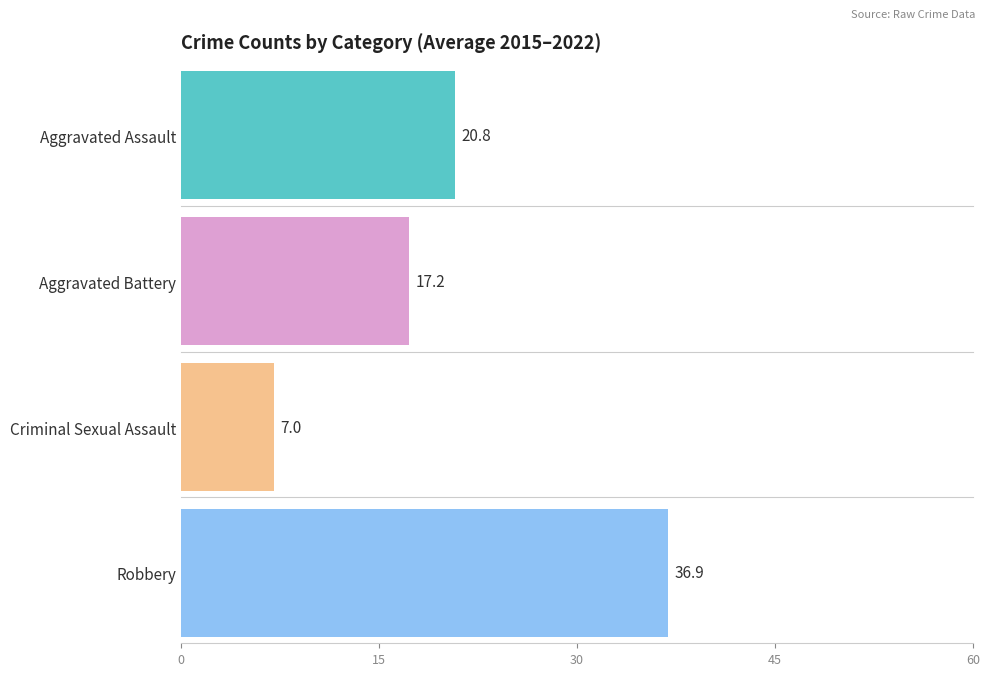

How many series are shown in this chart?

4